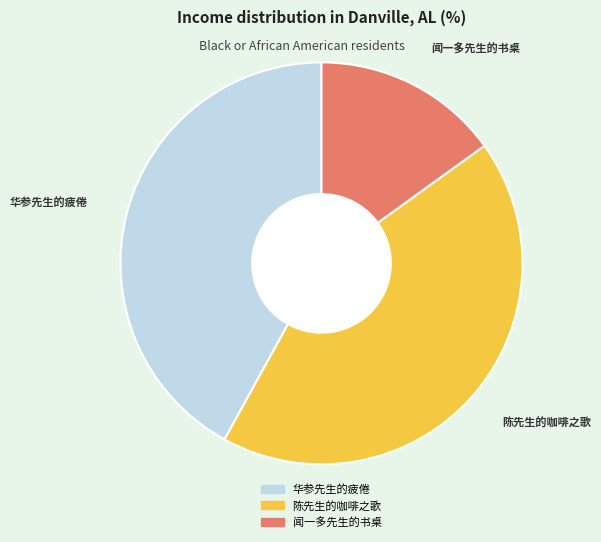

Does 华参先生的疲倦 account for over 50% of the chart?

No